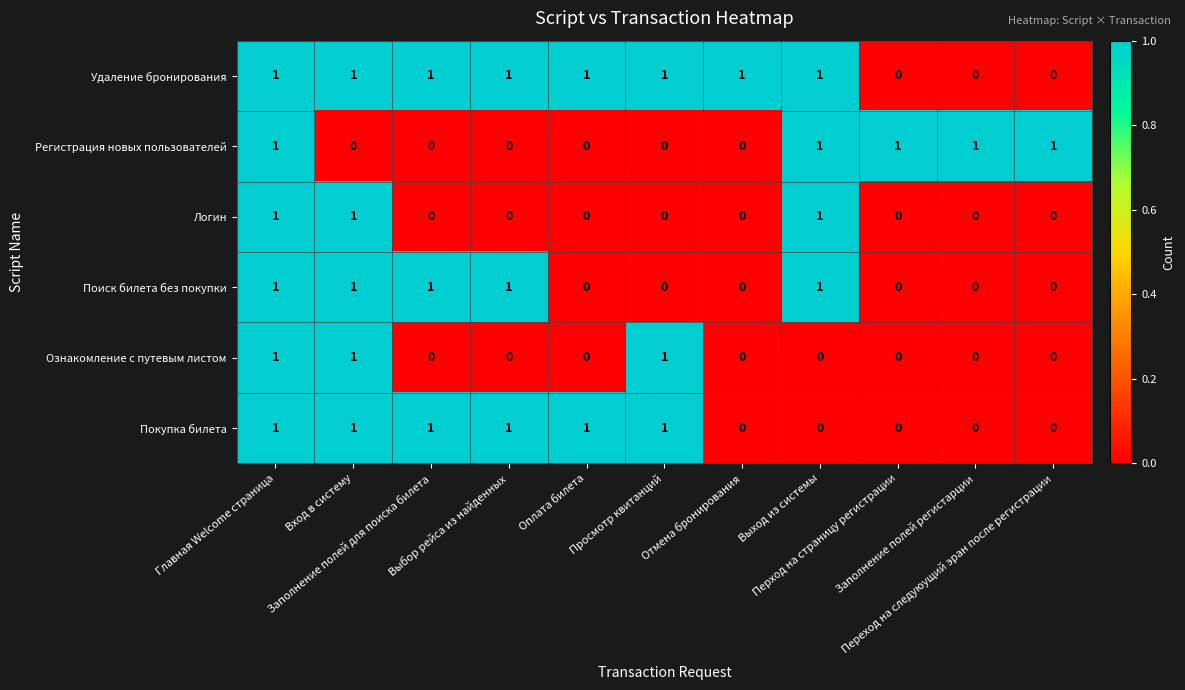

At which category is the sum across all series the highest?

Главная Welcome страница